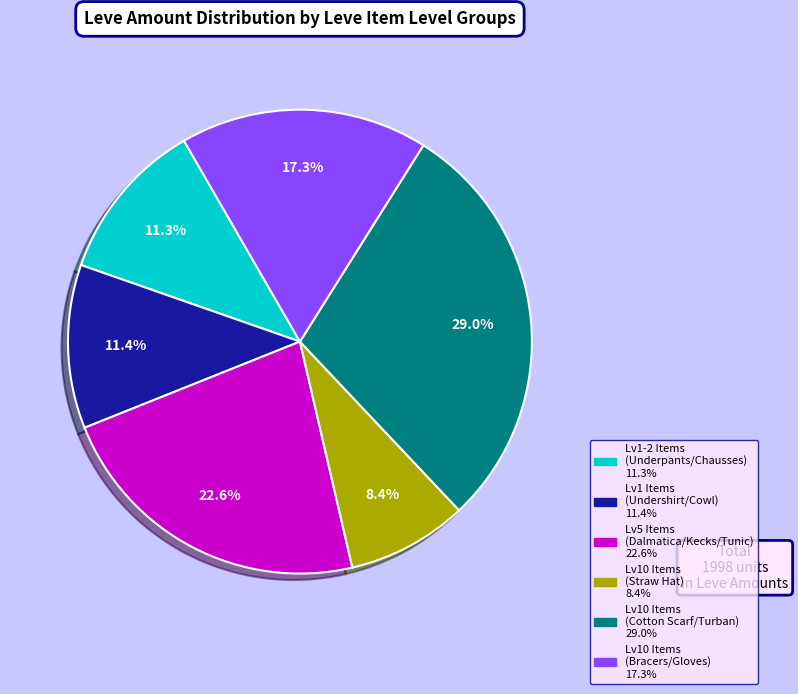

Is there a majority slice in this chart?

No